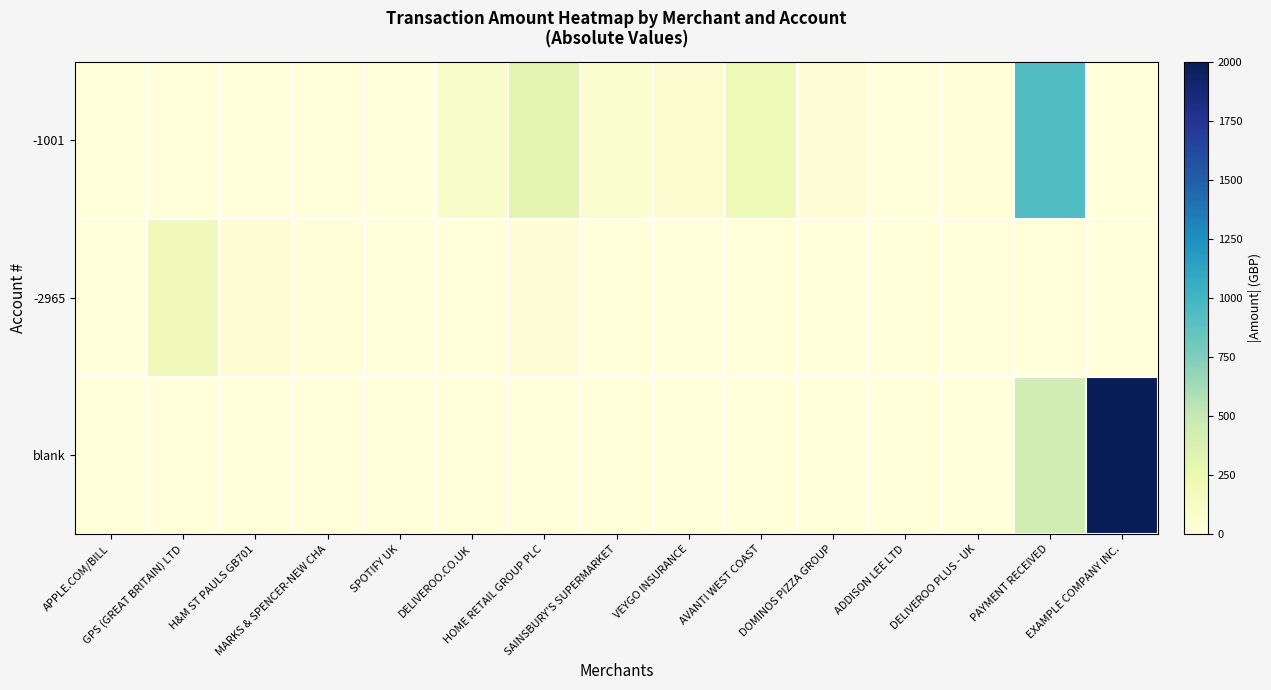

Between HOME RETAIL GROUP PLC and GPS (GREAT BRITAIN) LTD, which is larger?

HOME RETAIL GROUP PLC